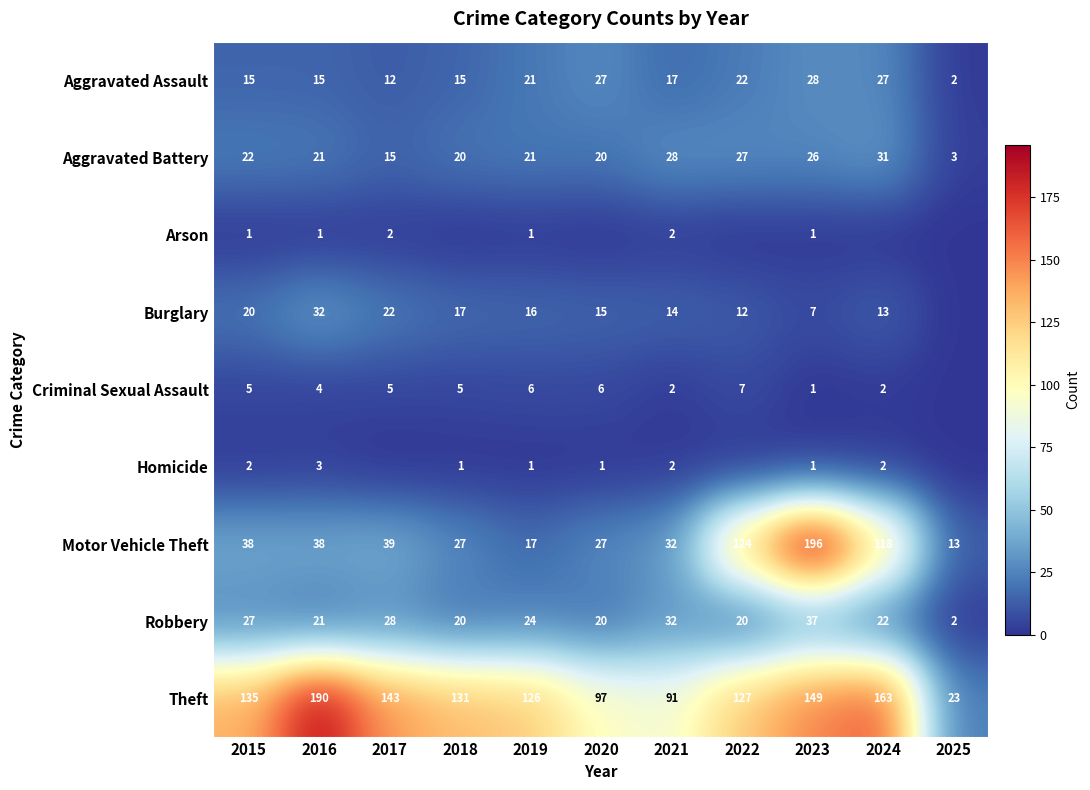

What value does the Robbery series have at 2016, to the nearest 5?

20